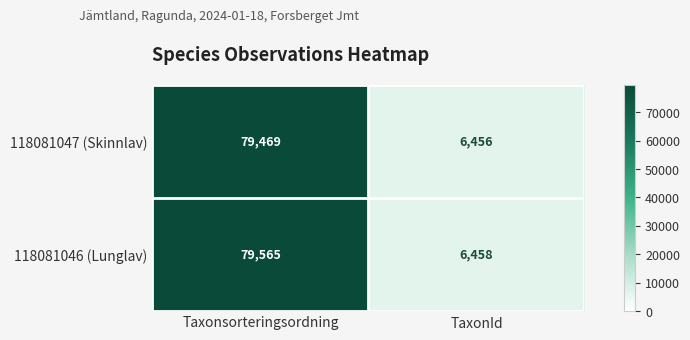

What is the difference between the maximum and minimum values in the 118081047 (Skinnlav) series?

73013